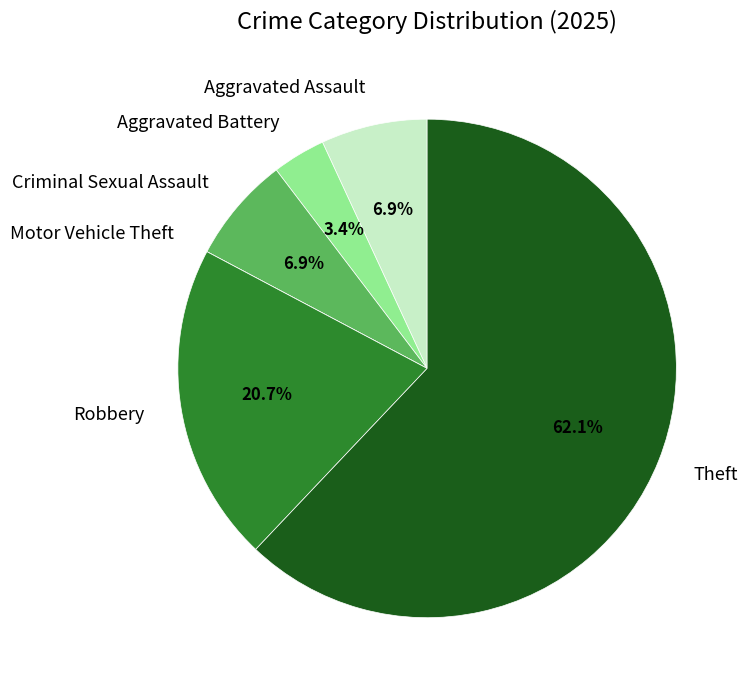

Which has a higher value, Criminal Sexual Assault or Aggravated Battery?

Criminal Sexual Assault